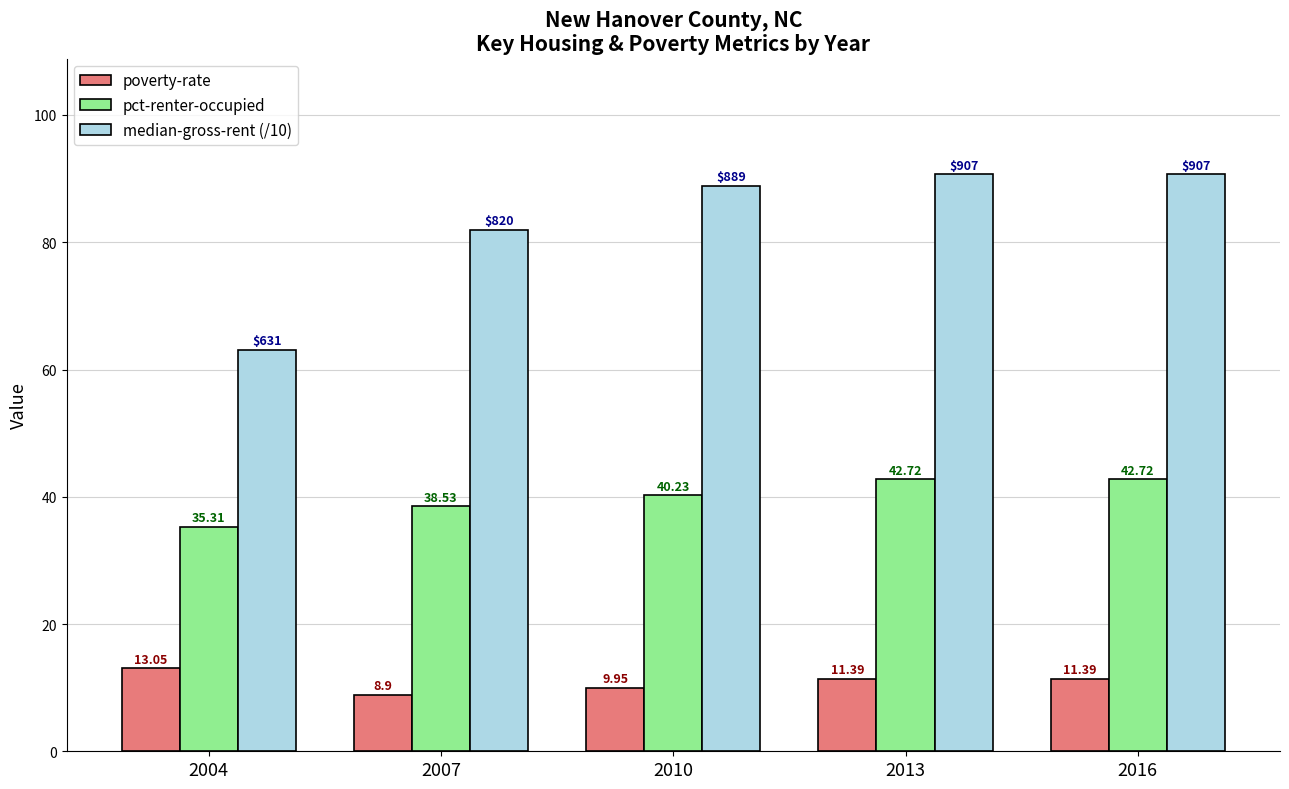

What is the total value across all series at 2013?

144.8